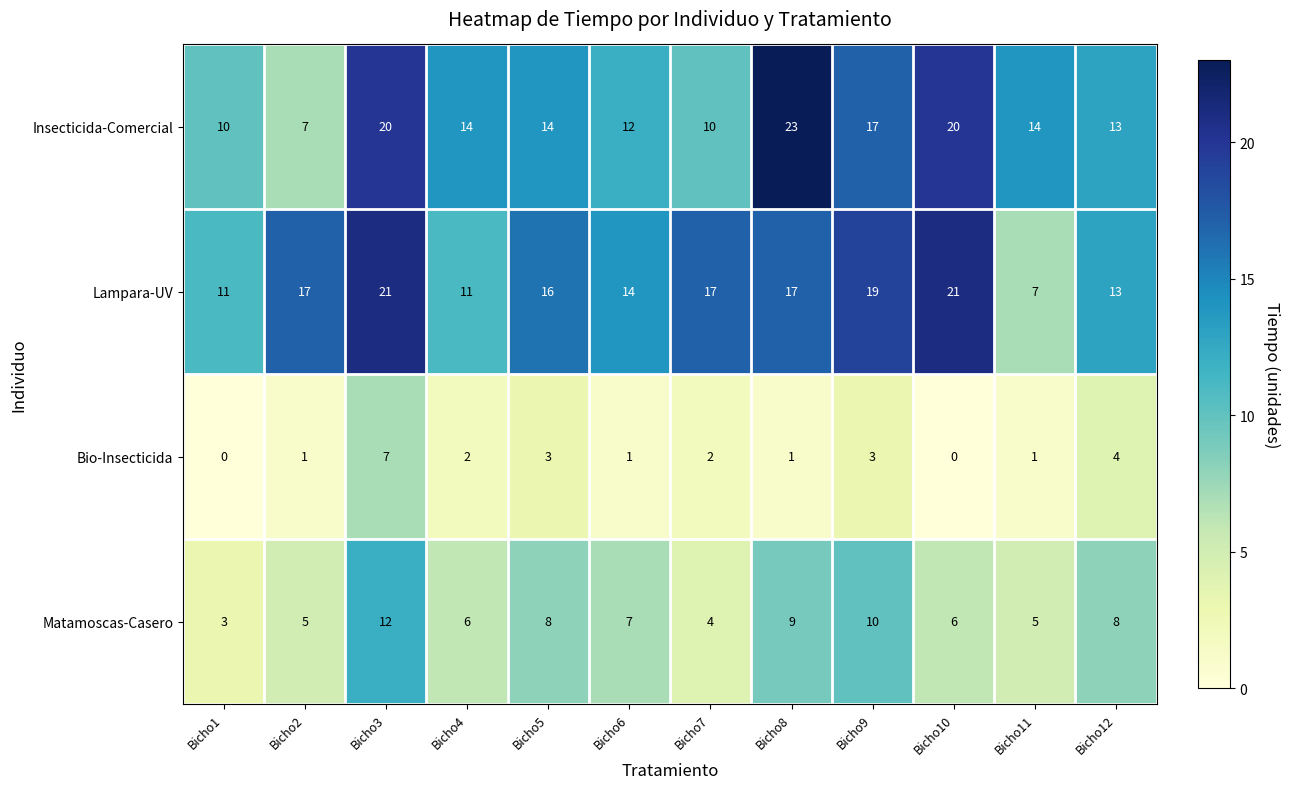

At which category is the sum across all series the highest?

Bicho3